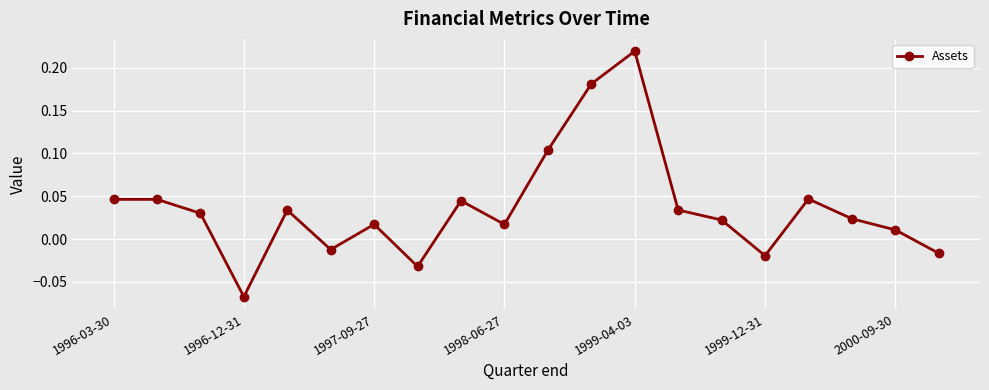

What is the sum of all values?

0.7